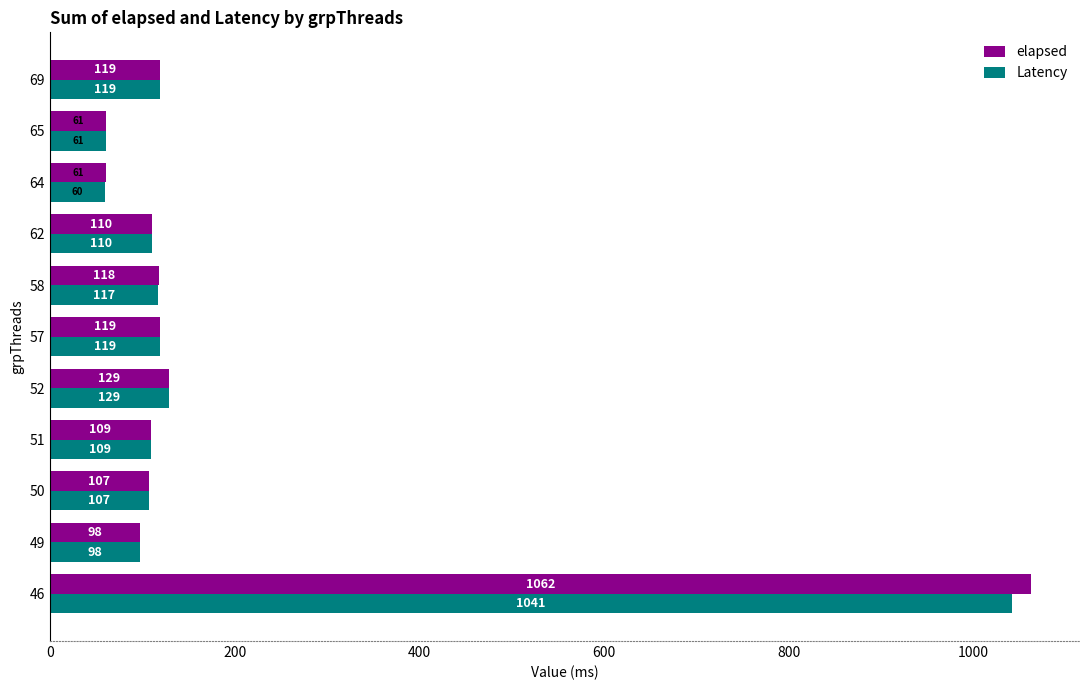

What is the sum of all elapsed values?

2093